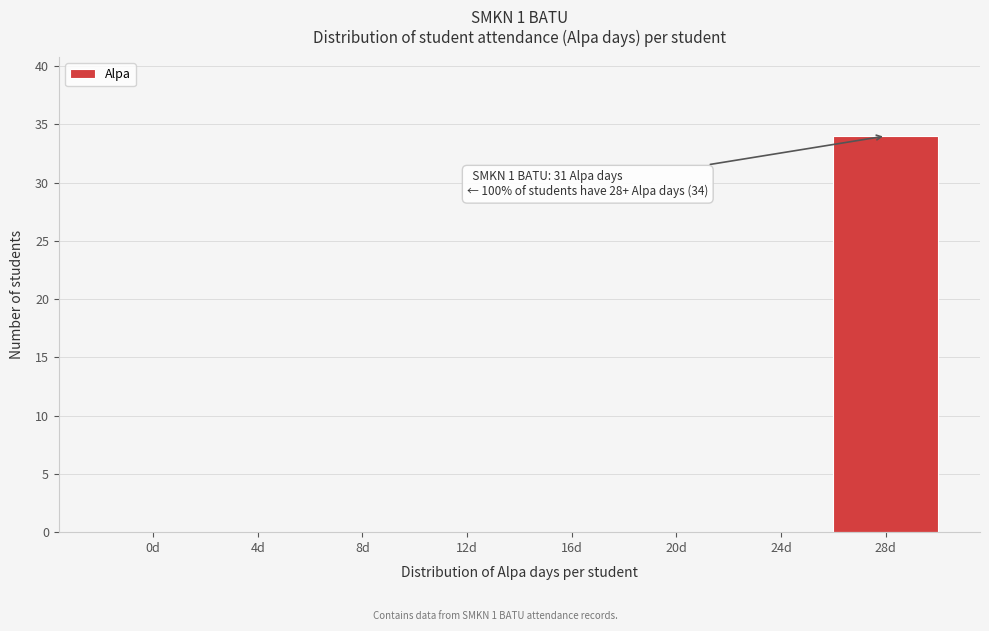

Reading right to left, what are all the values shown in this chart?

28d=34	24d=0	20d=0	16d=0	12d=0	8d=0	4d=0	0d=0